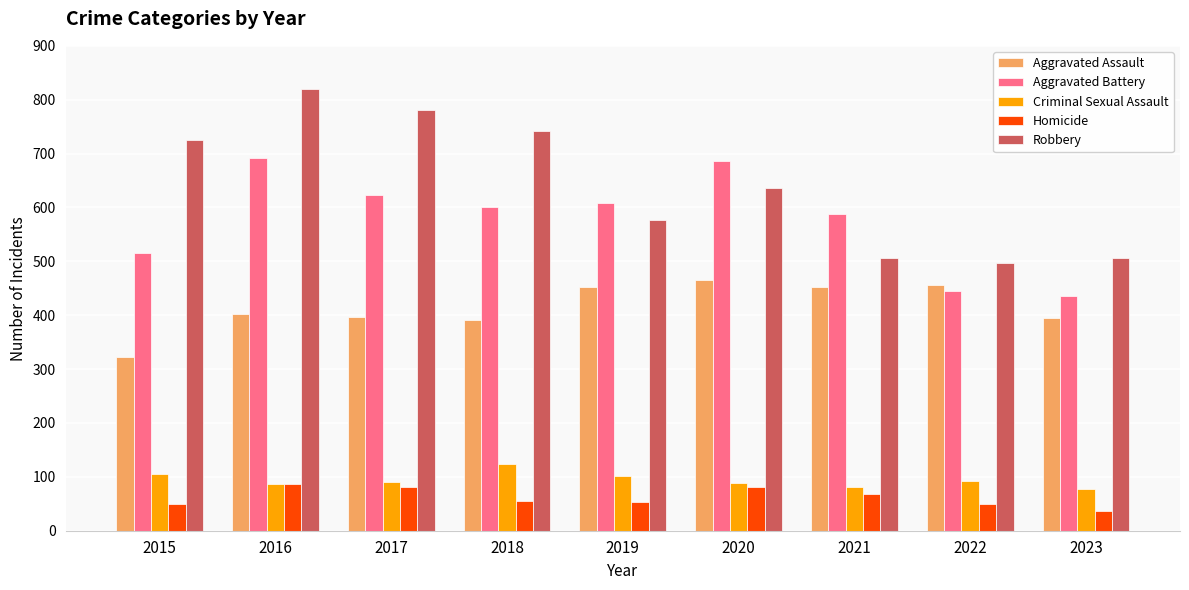

How many bars are there in total?

45